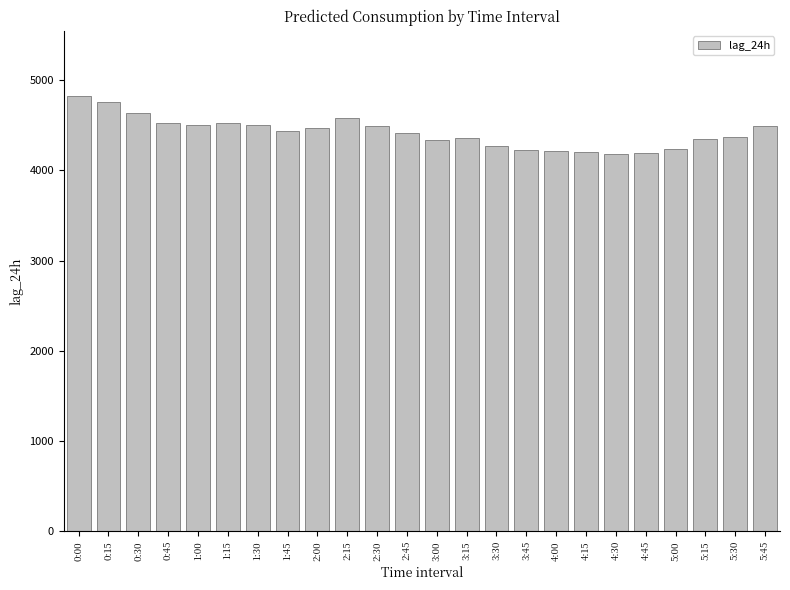

What is the label of the 16th bar from the right?

2:00